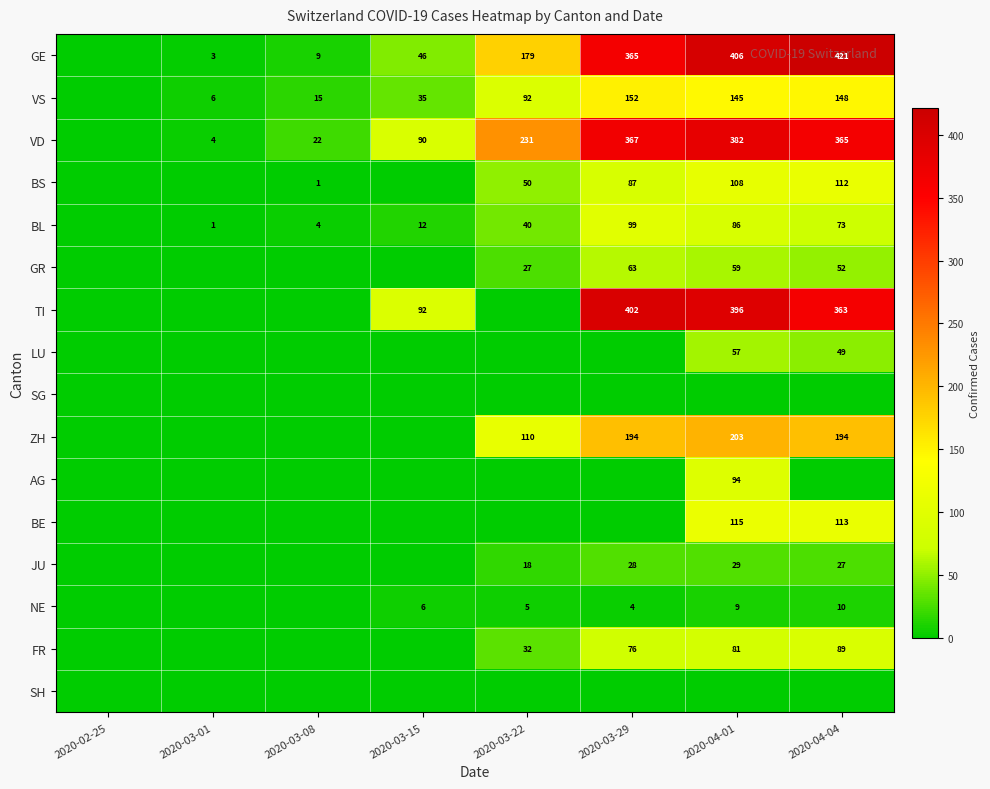

What is the maximum value shown in the chart?

421